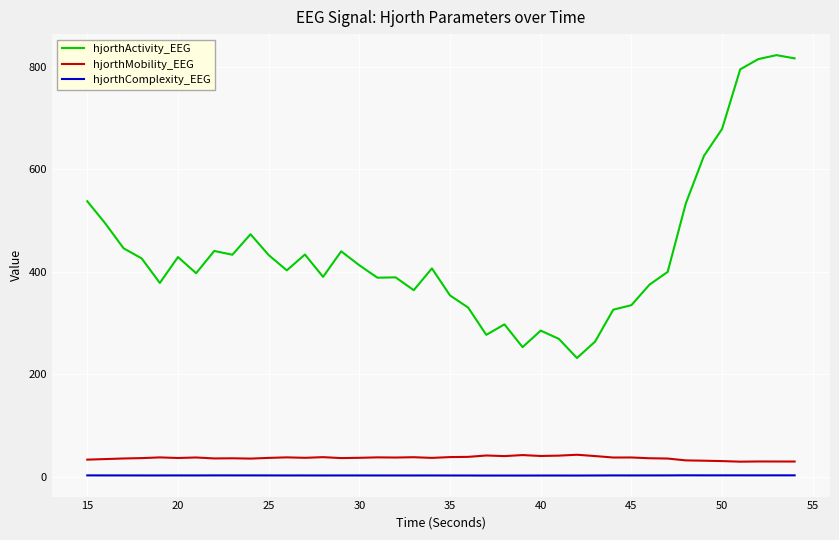

Which series has the largest total across all categories?

hjorthActivity_EEG